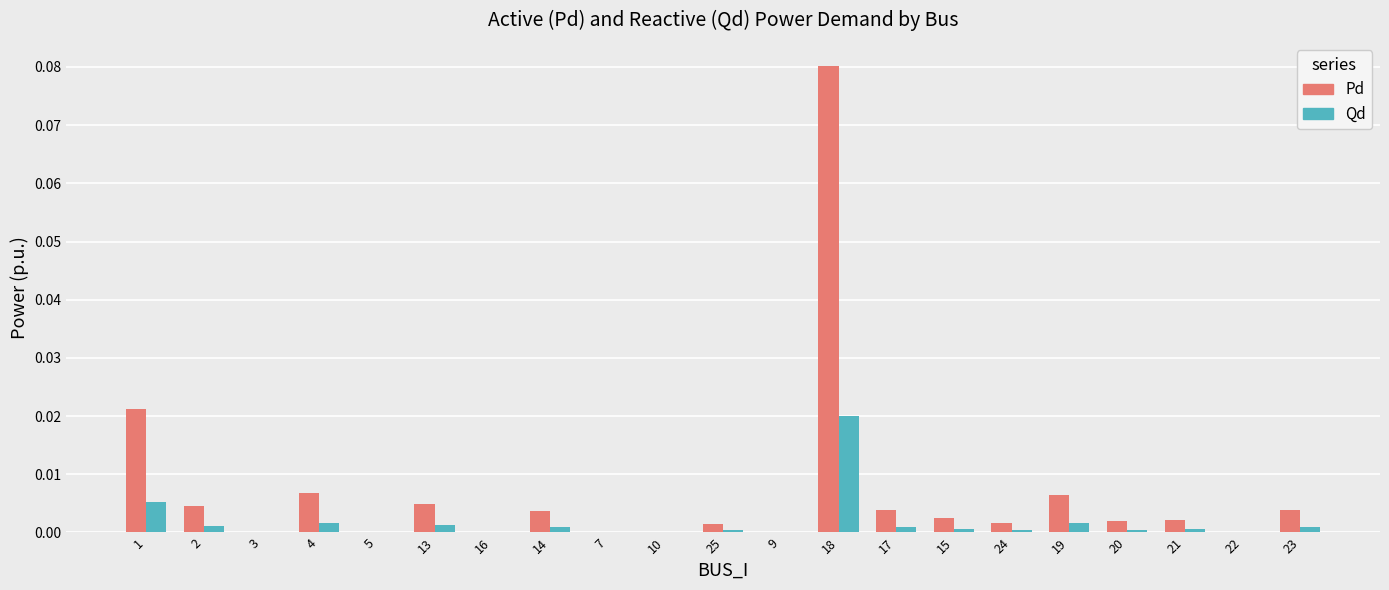

True or false: Qd has a value of 0.0 at 25.

True